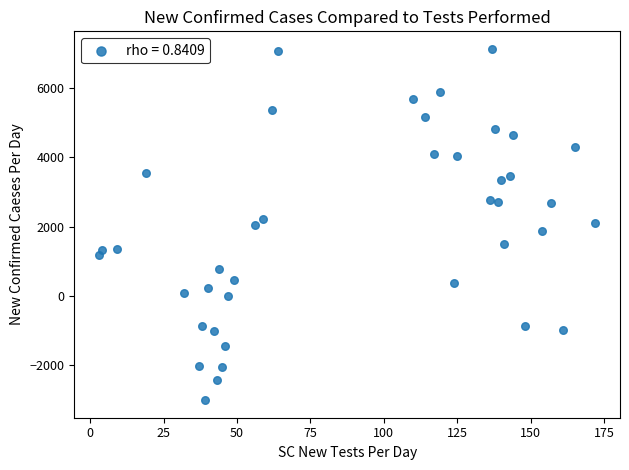

What is the range of X values (max minus min)?

169.0